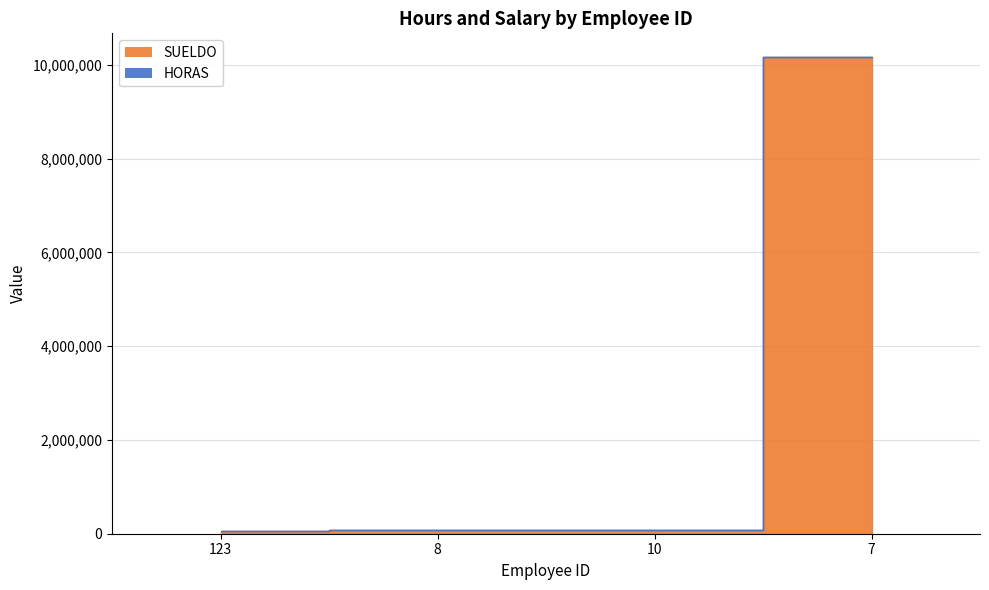

What is the sum of all SUELDO values?

10369238